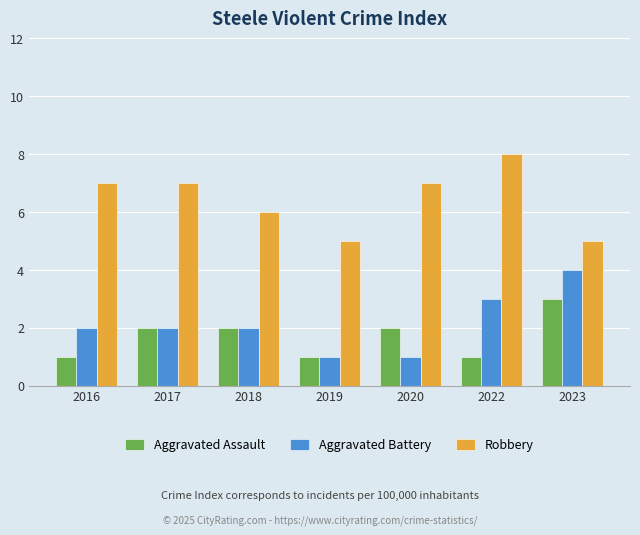

At which label does Aggravated Battery reach its peak?

2023